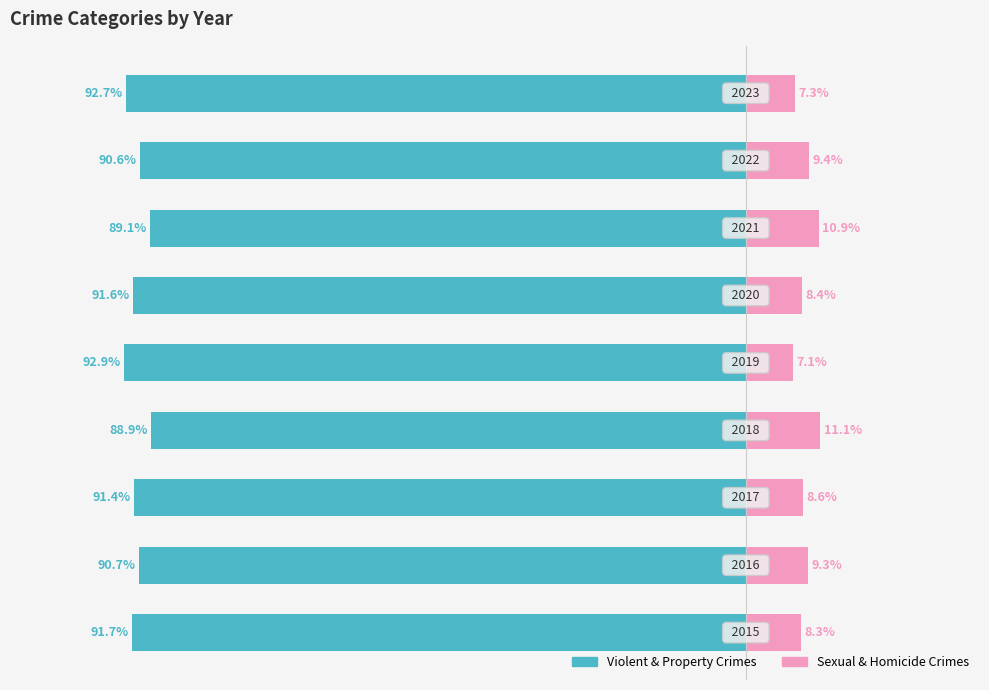

What are all the series names shown in the legend?

Violent & Property Crimes, Sexual & Homicide Crimes